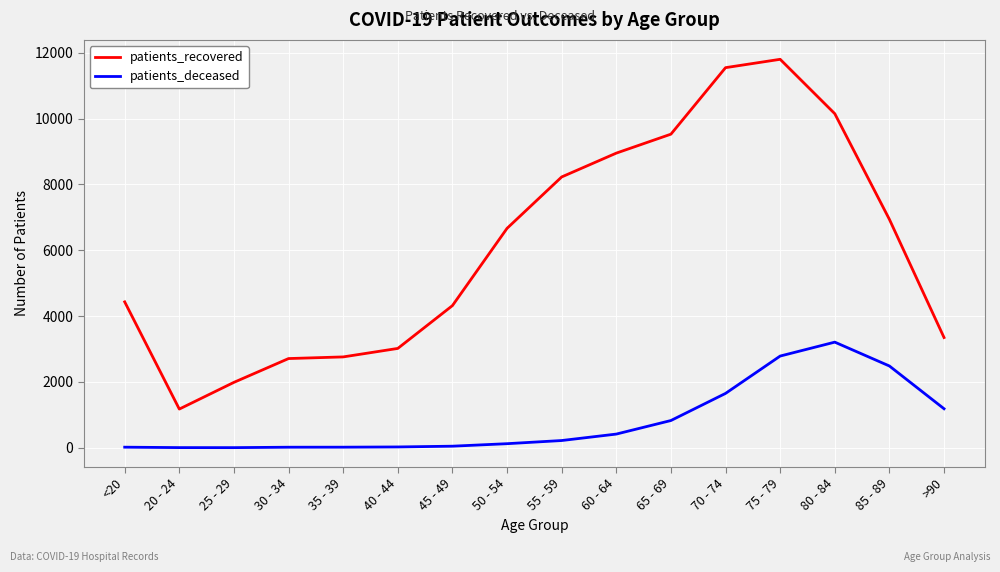

Where is the first local minimum for patients_recovered?

20 - 24